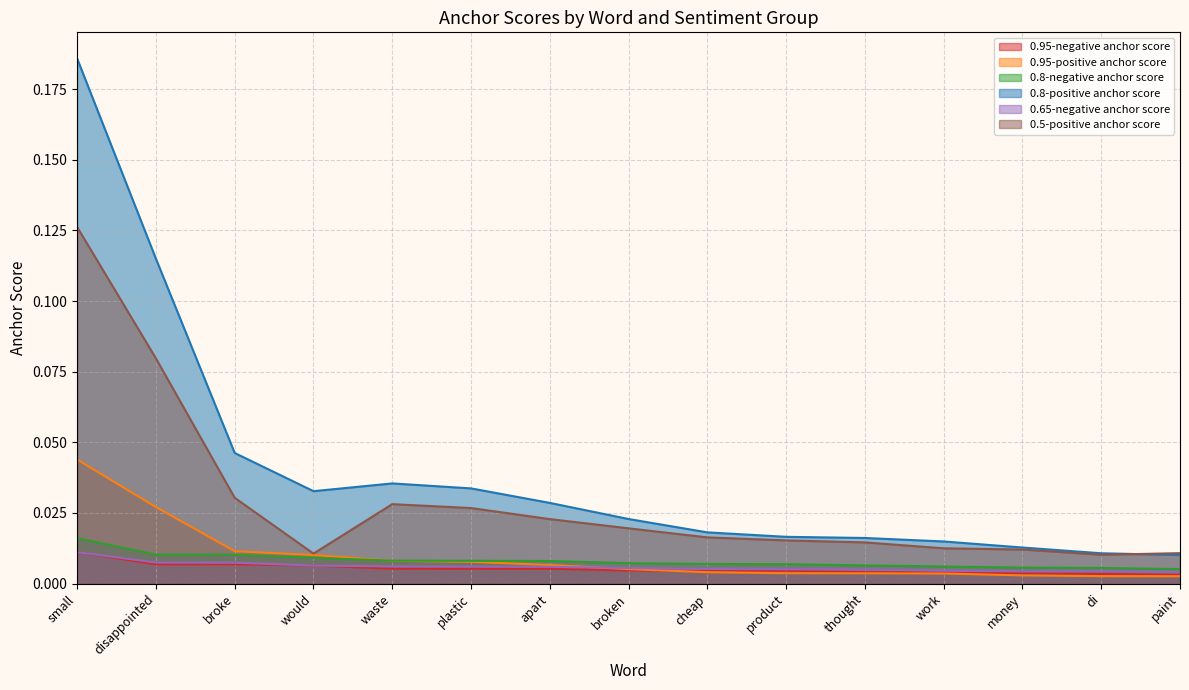

Reading left to right, what are all the values shown in this chart?

0.95-negative anchor score: small=0.0	disappointed=0.0	broke=0.0	would=0.0	waste=0.0	plastic=0.0	apart=0.0	broken=0.0	cheap=0.0	product=0.0	thought=0.0	work=0.0	money=0.0	di=0.0	paint=0.0
0.95-positive anchor score: small=0.0	disappointed=0.0	broke=0.0	would=0.0	waste=0.0	plastic=0.0	apart=0.0	broken=0.0	cheap=0.0	product=0.0	thought=0.0	work=0.0	money=0.0	di=0.0	paint=0.0
0.8-negative anchor score: small=0.0	disappointed=0.0	broke=0.0	would=0.0	waste=0.0	plastic=0.0	apart=0.0	broken=0.0	cheap=0.0	product=0.0	thought=0.0	work=0.0	money=0.0	di=0.0	paint=0.0
0.8-positive anchor score: small=0.2	disappointed=0.1	broke=0.0	would=0.0	waste=0.0	plastic=0.0	apart=0.0	broken=0.0	cheap=0.0	product=0.0	thought=0.0	work=0.0	money=0.0	di=0.0	paint=0.0
0.65-negative anchor score: small=0.0	disappointed=0.0	broke=0.0	would=0.0	waste=0.0	plastic=0.0	apart=0.0	broken=0.0	cheap=0.0	product=0.0	thought=0.0	work=0.0	money=0.0	di=0.0	paint=0.0
0.5-positive anchor score: small=0.1	disappointed=0.1	broke=0.0	would=0.0	waste=0.0	plastic=0.0	apart=0.0	broken=0.0	cheap=0.0	product=0.0	thought=0.0	work=0.0	money=0.0	di=0.0	paint=0.0